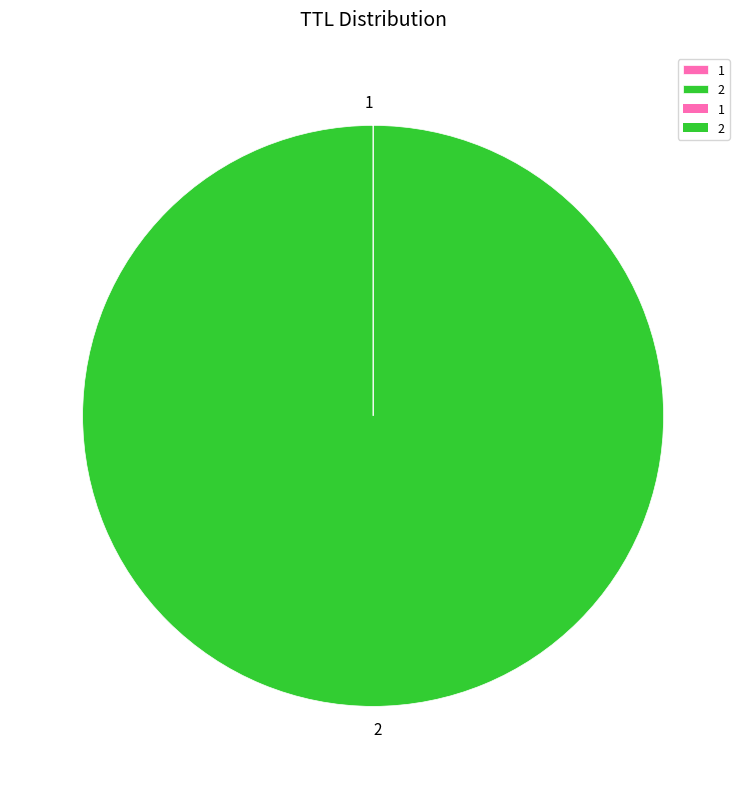

Is there a majority slice in this chart?

Yes